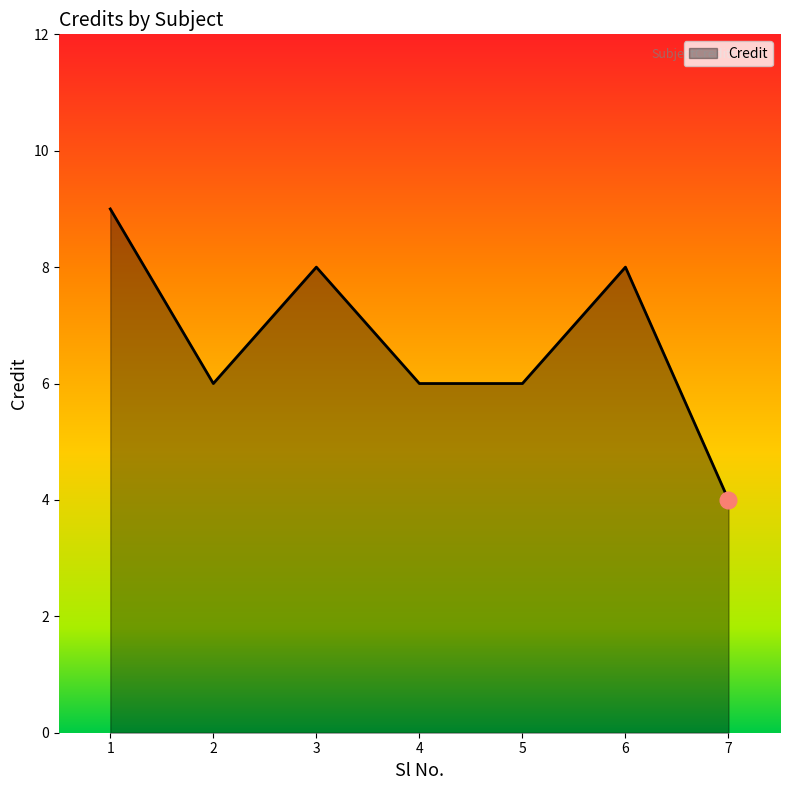

At which category does the chart reach its minimum across all series?

7